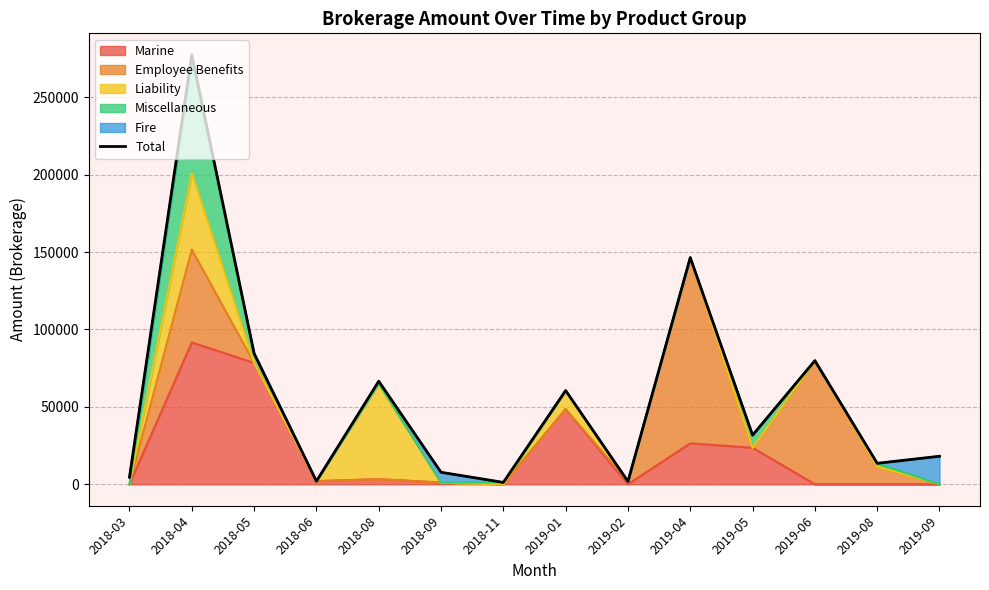

Does the chart display data point markers on the line(s)?

No